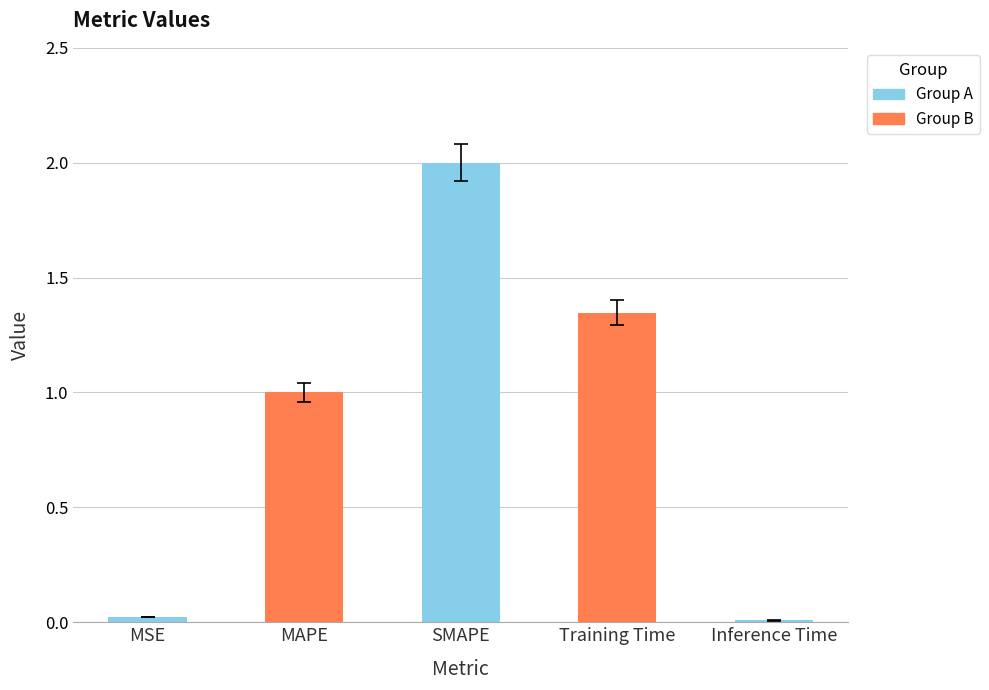

Count the number of categories in the chart.

5